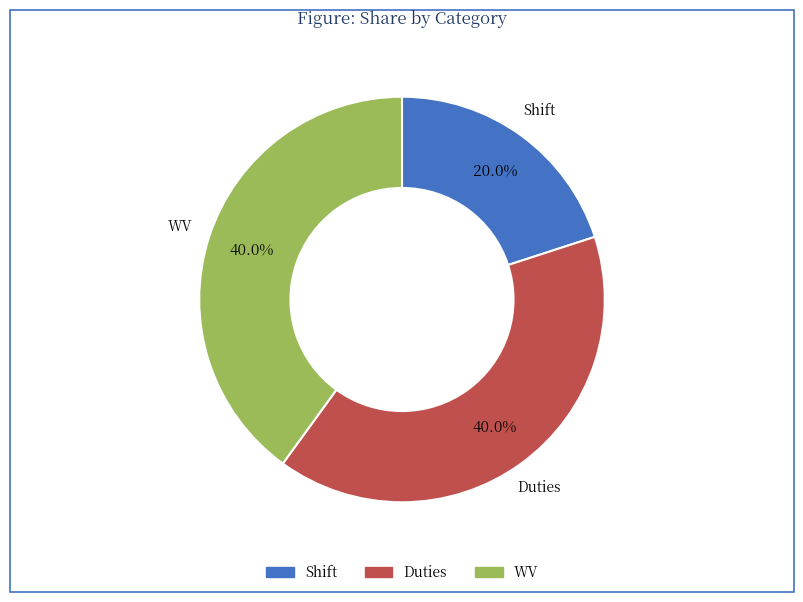

Approximately how many times larger is the value at Duties compared to Shift?

2.0